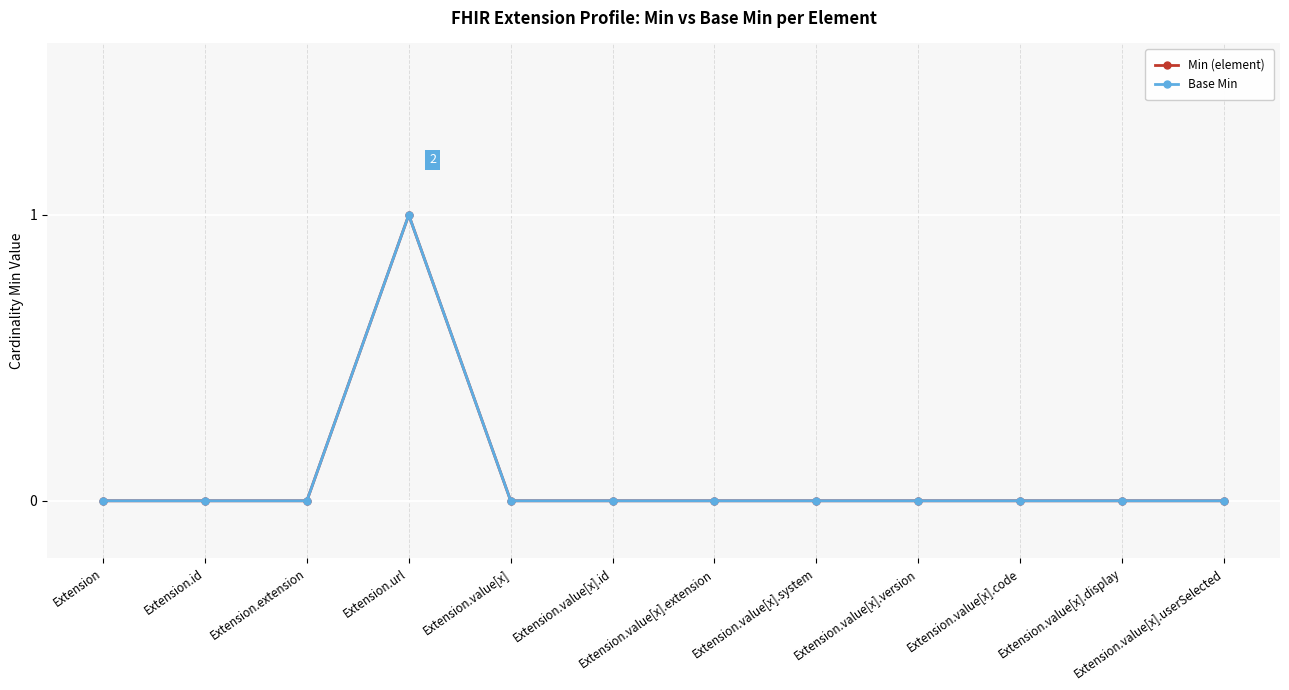

What is the label of the 1st point from the left?

Extension